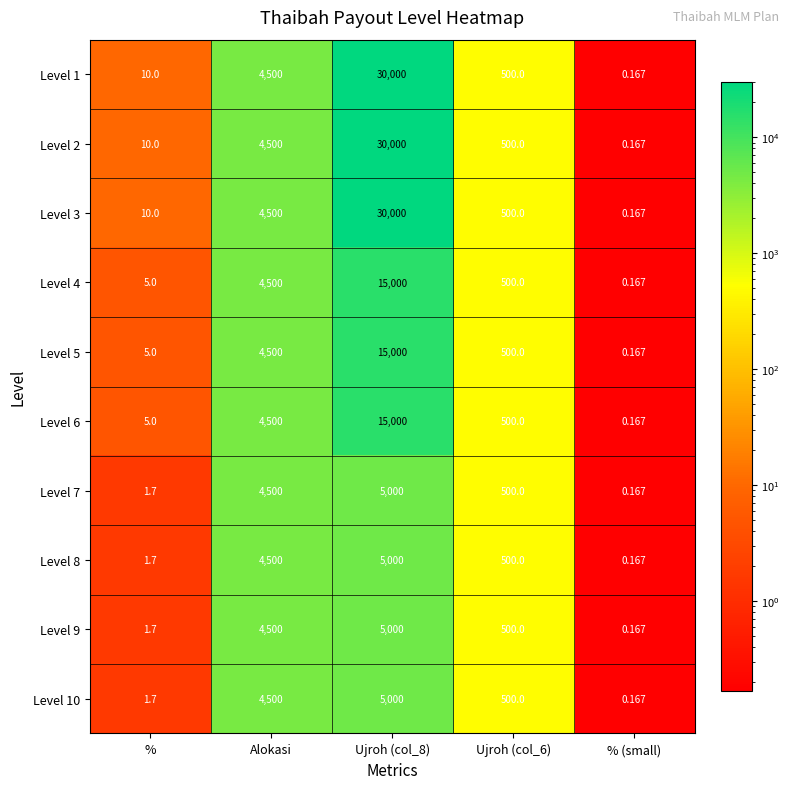

Which label corresponds to the largest value in the chart?

Ujroh (col_8)